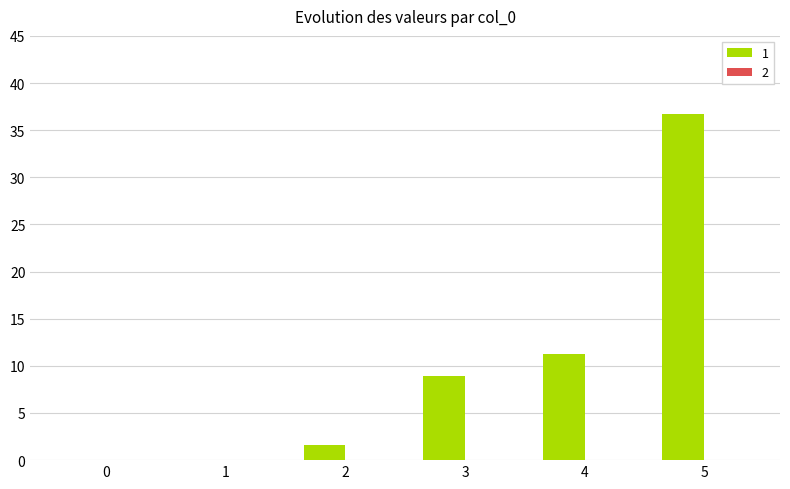

Approximately how many times larger is the value at 5 compared to 4?

3.3